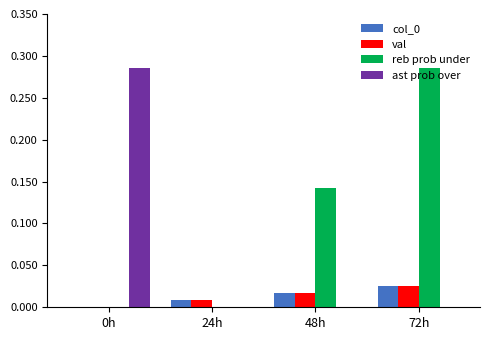

At which category is the sum across all series the highest?

72h